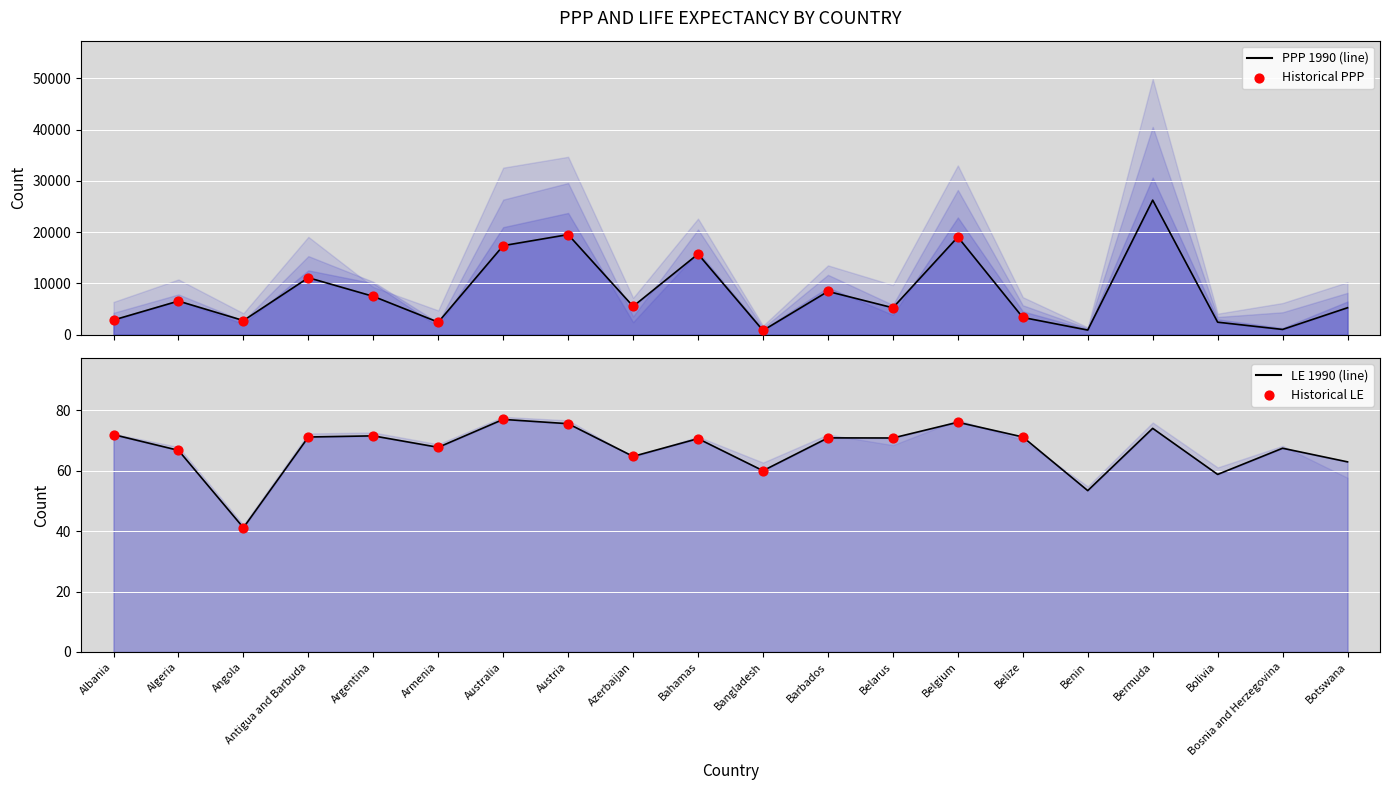

What is the total value across all series at Bermuda?

147294.1